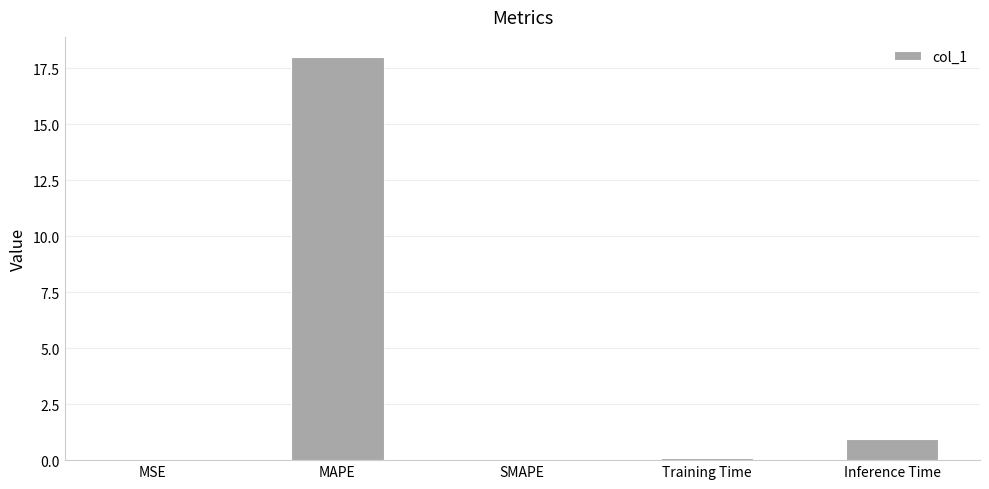

What is the greatest value displayed?

18.0